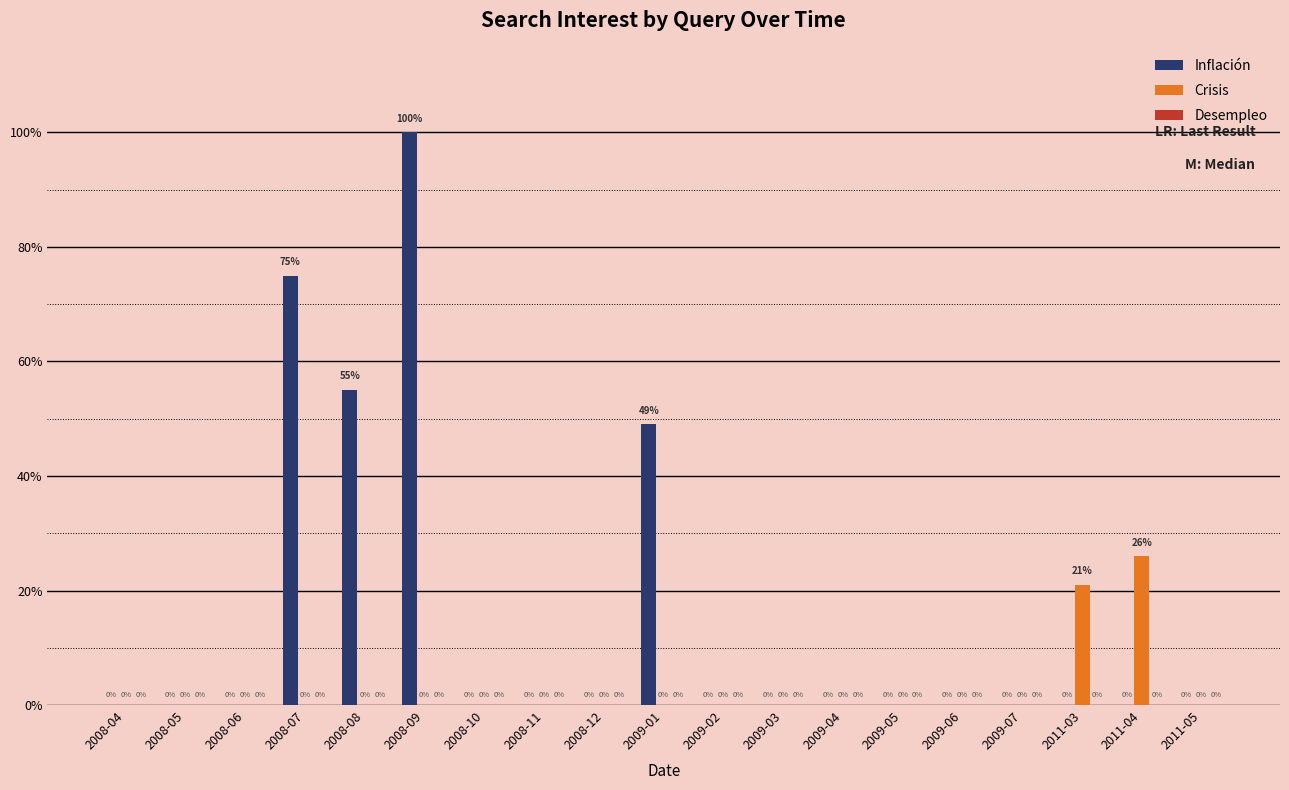

Is it true that Crisis equals 12 at 2011-04?

False